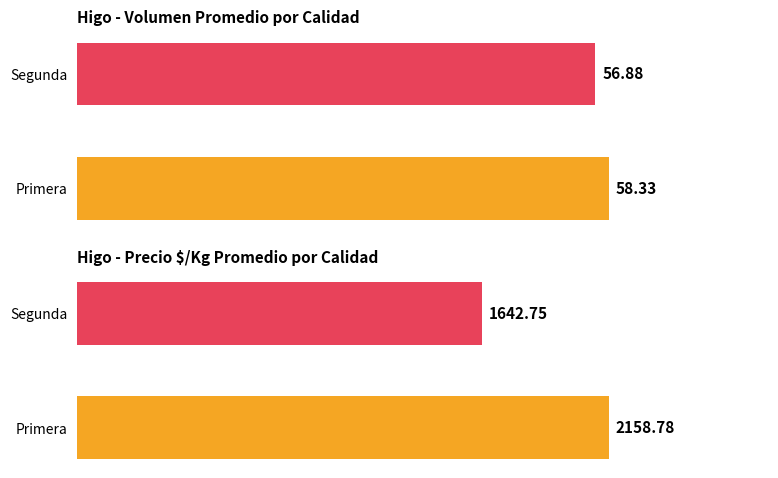

What is the greatest value displayed?

2158.8